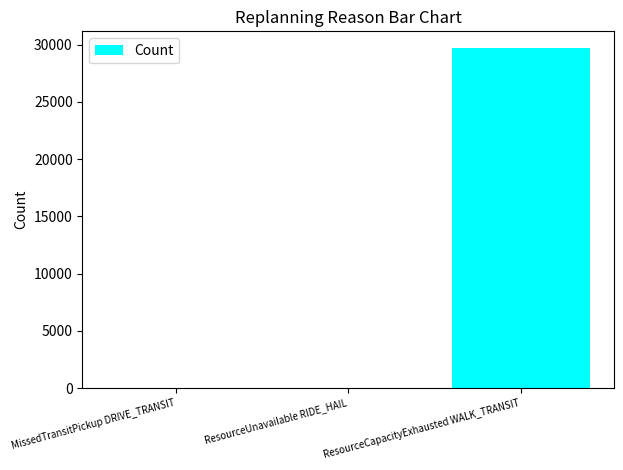

Which has a higher value, ResourceUnavailable RIDE_HAIL or ResourceCapacityExhausted WALK_TRANSIT?

ResourceCapacityExhausted WALK_TRANSIT